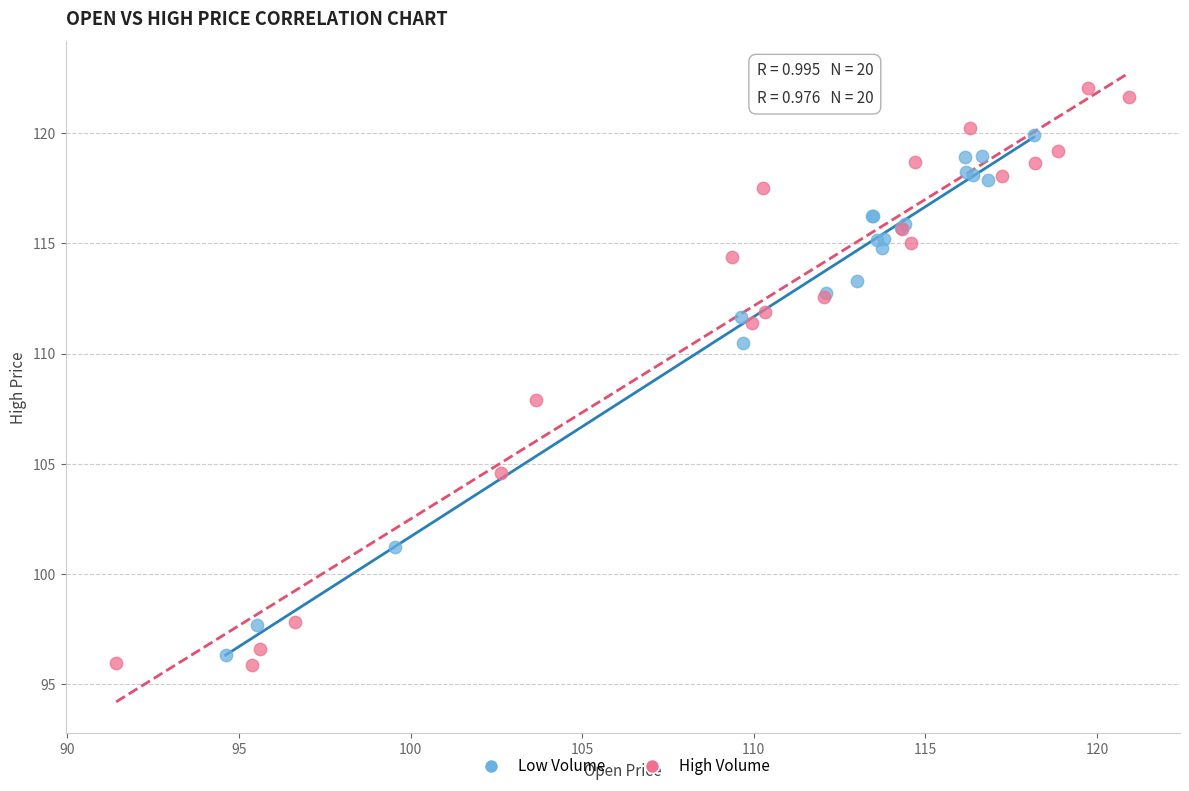

Which series has the widest spread of Y values?

High Volume